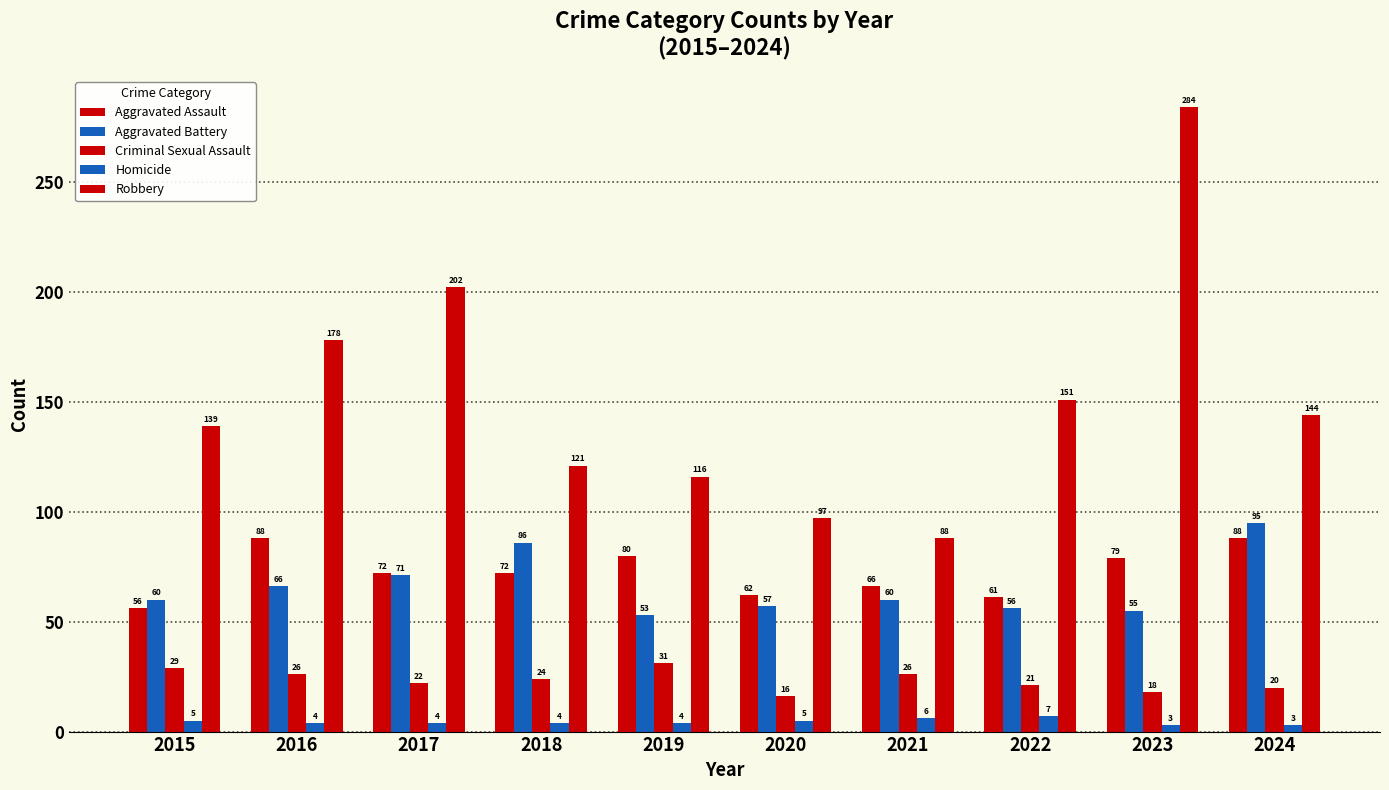

What is the total value across all series at 2022?

296